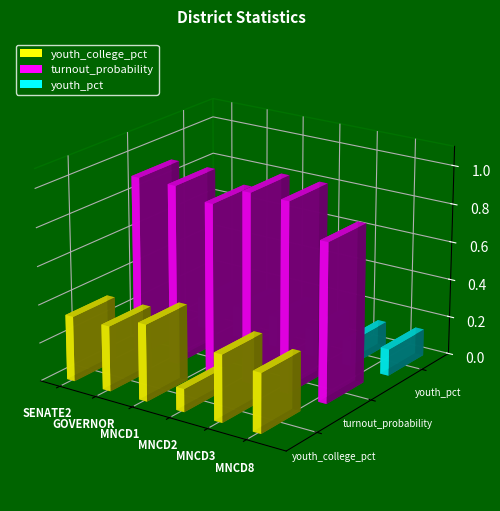

What is the value of the turnout_probability bar at the 2nd from the left?

0.9